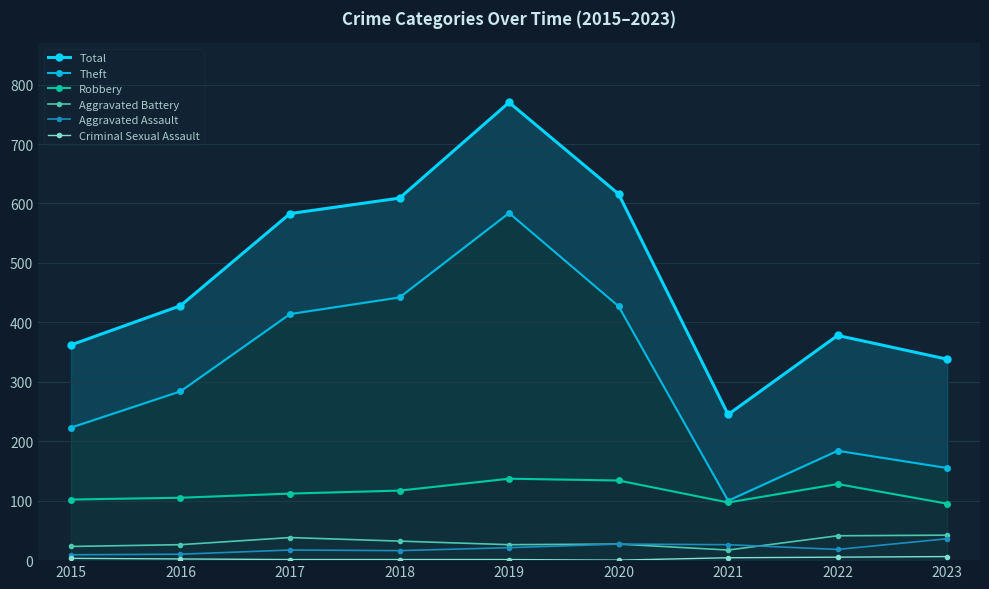

What is the value of the Robbery point at the 8th from the left?

128